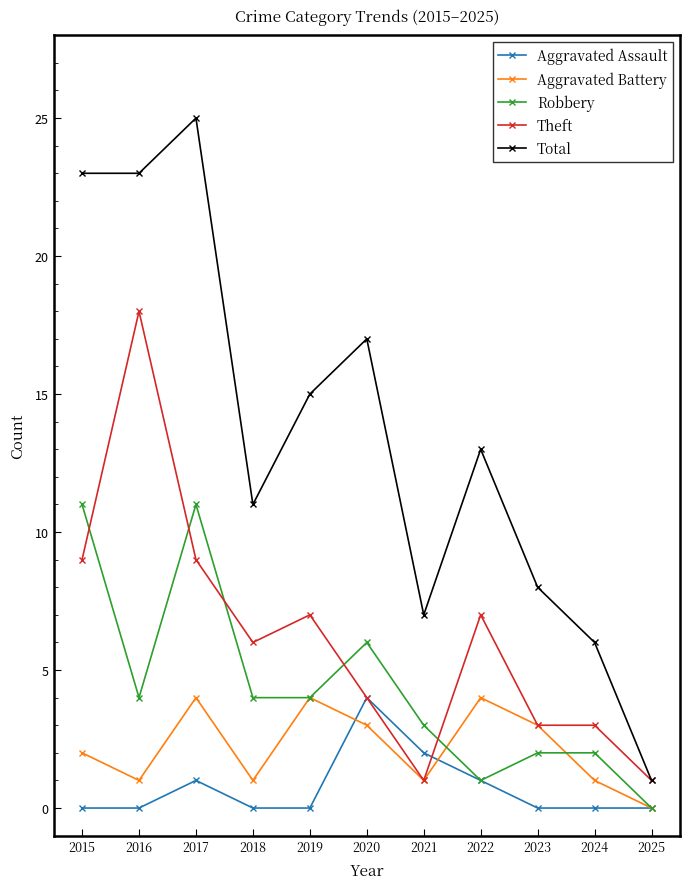

What is the sum of the Robbery values at 2016 and 2017?

15